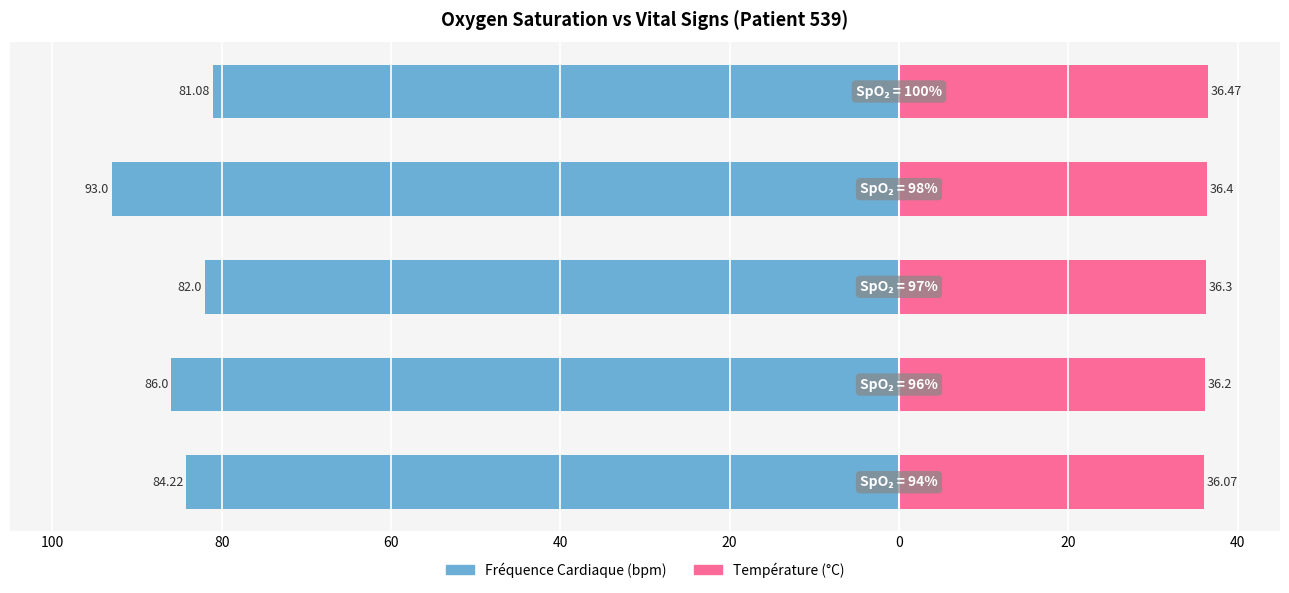

How many data points in Fréquence Cardiaque (bpm) are above -84?

2